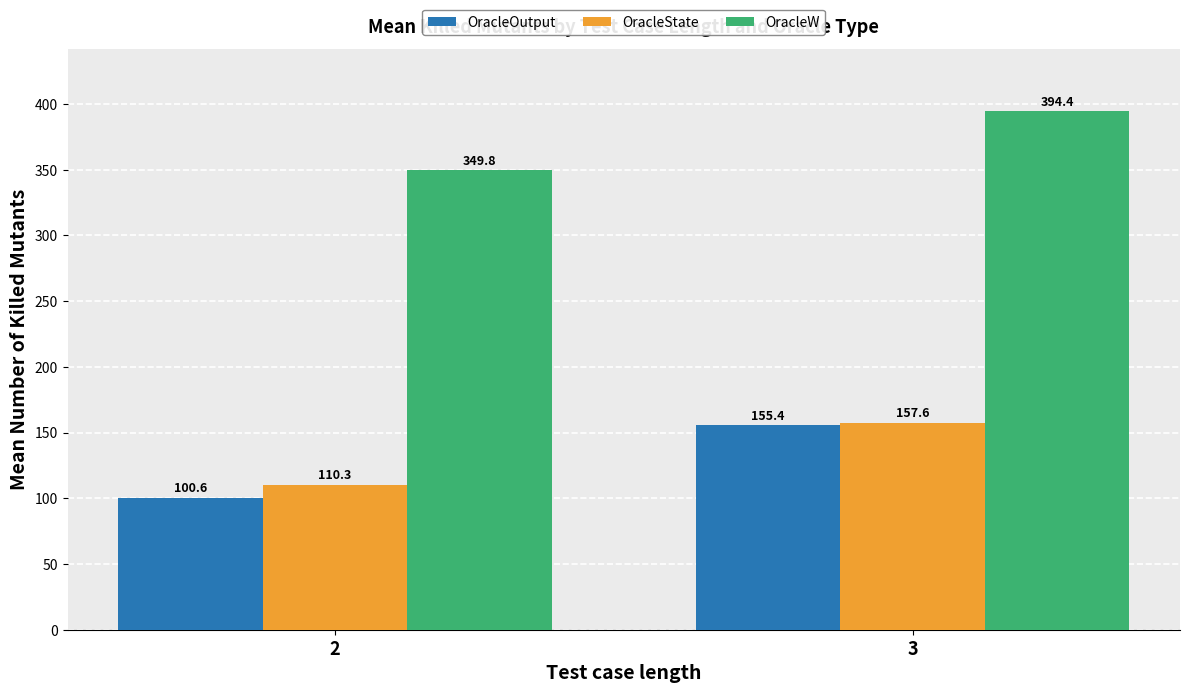

Which series has the largest range (max minus min)?

OracleOutput